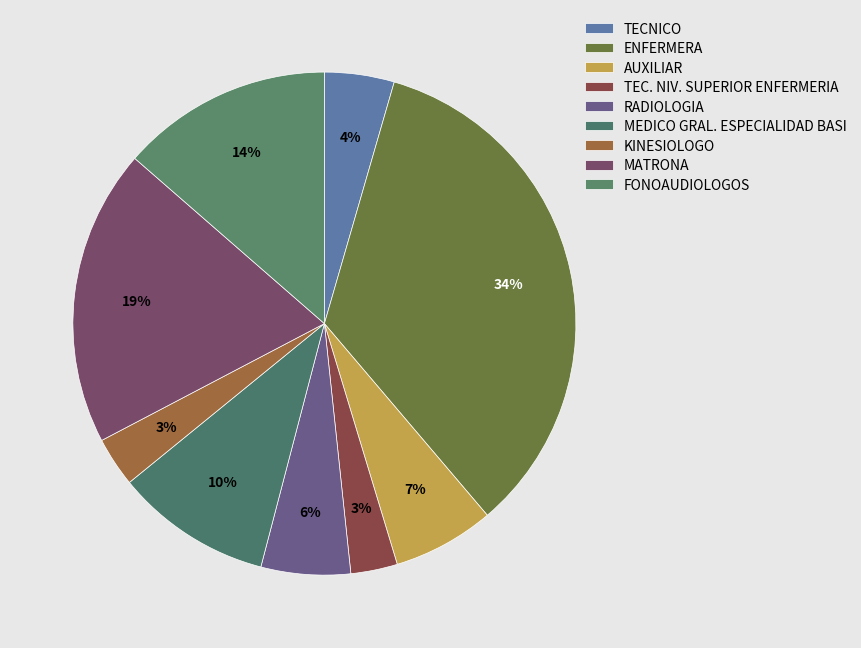

How many slices are in this pie chart?

9